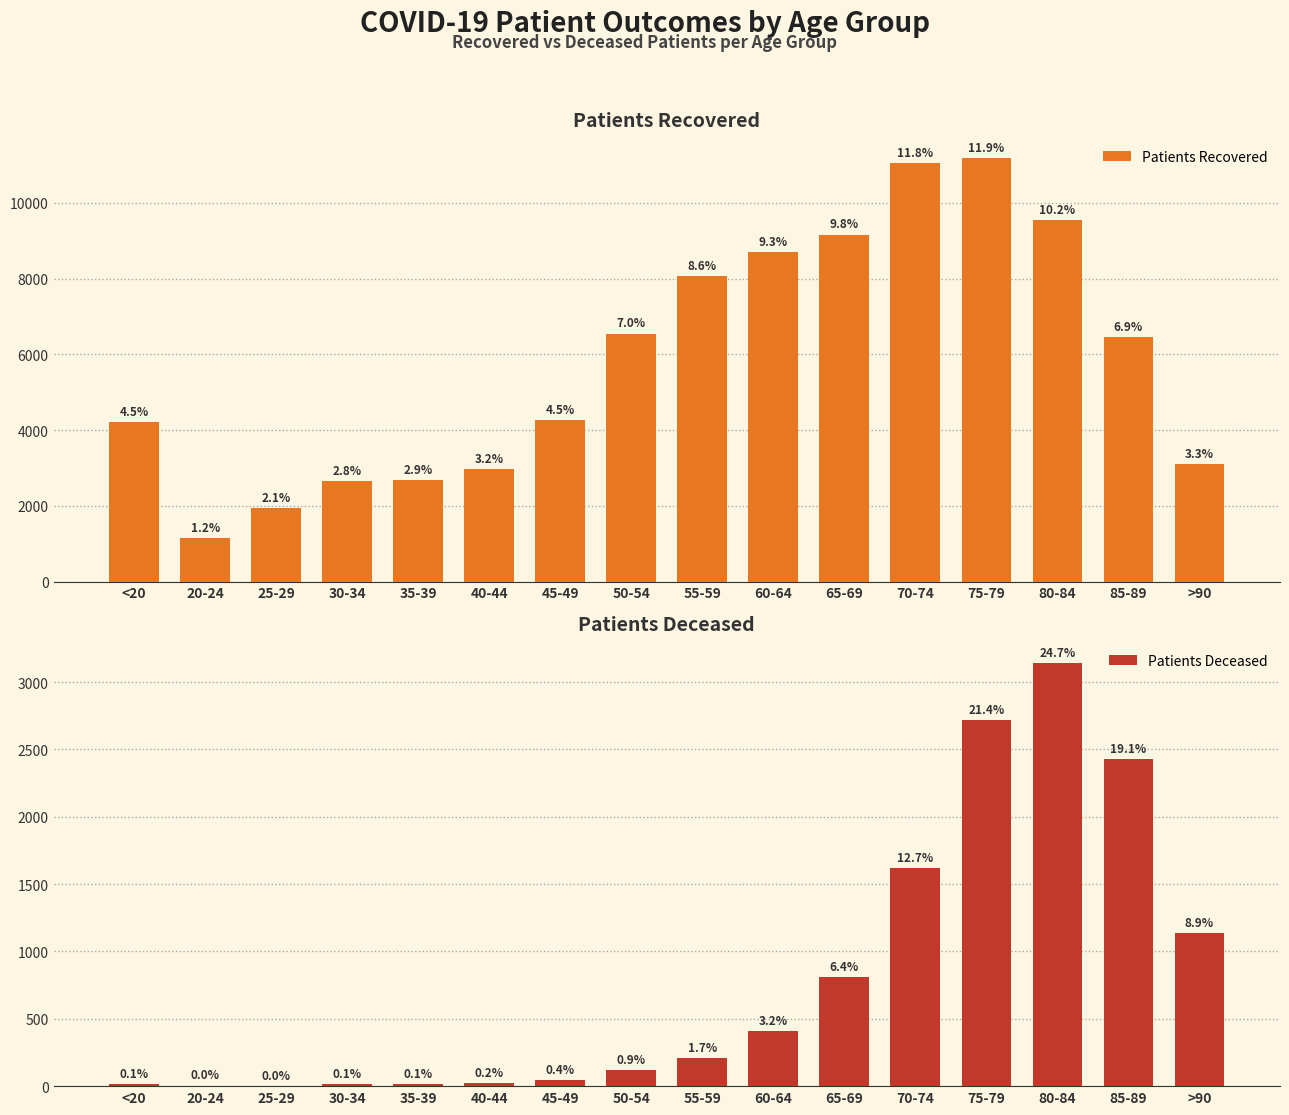

What is the minimum value for Patients Deceased?

3